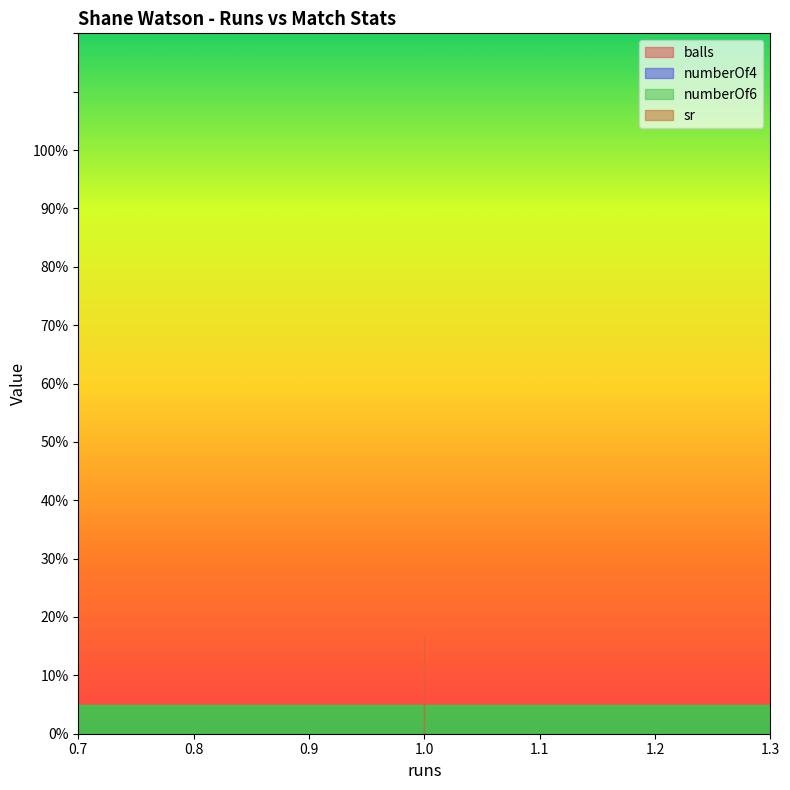

What is the value of the sr point at the 1st from the left?

16.7